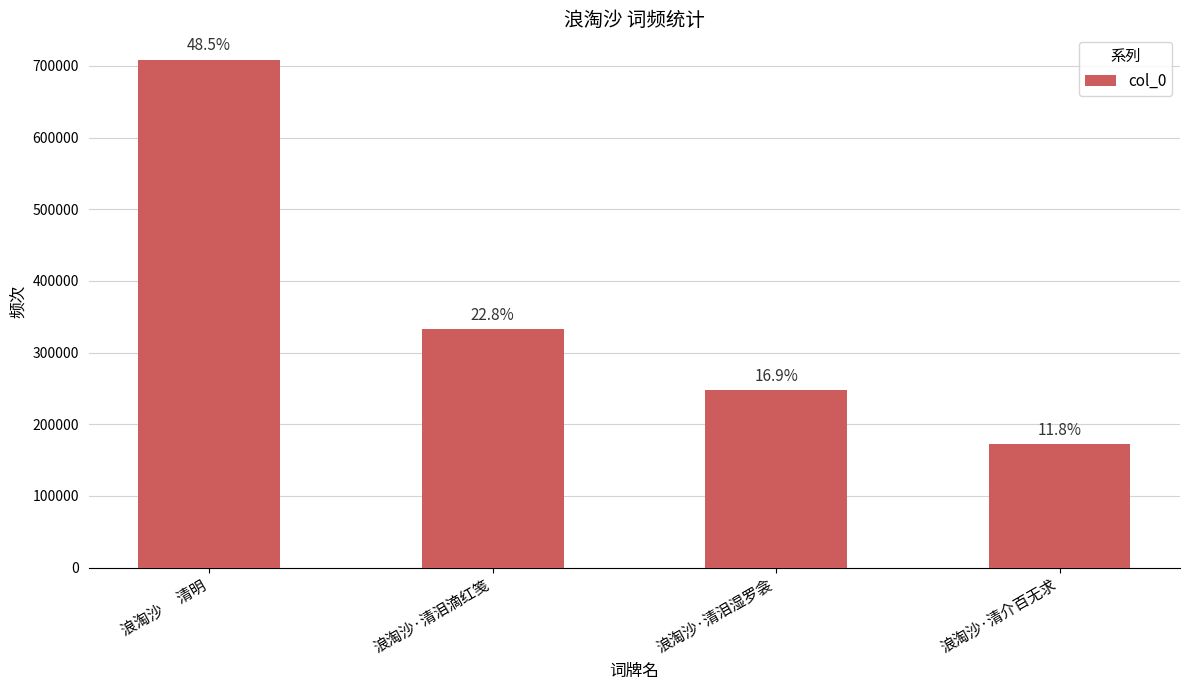

How many bars are there in total?

4